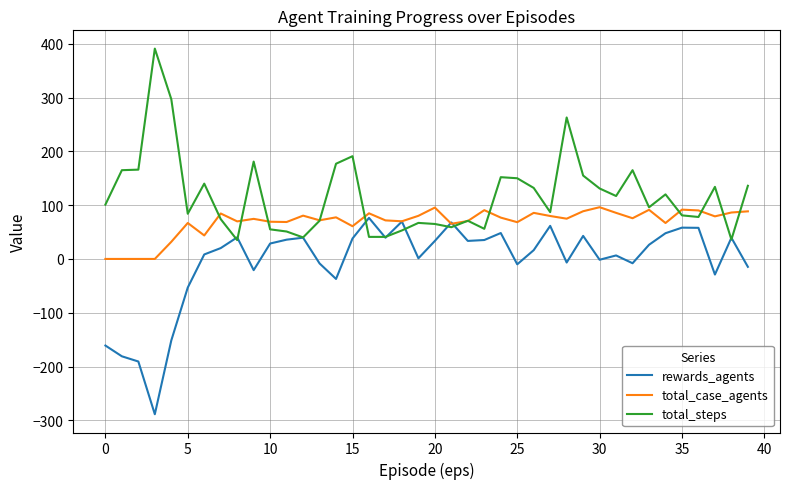

List the series in order of their overall mean, highest first.

total_steps, total_case_agents, rewards_agents